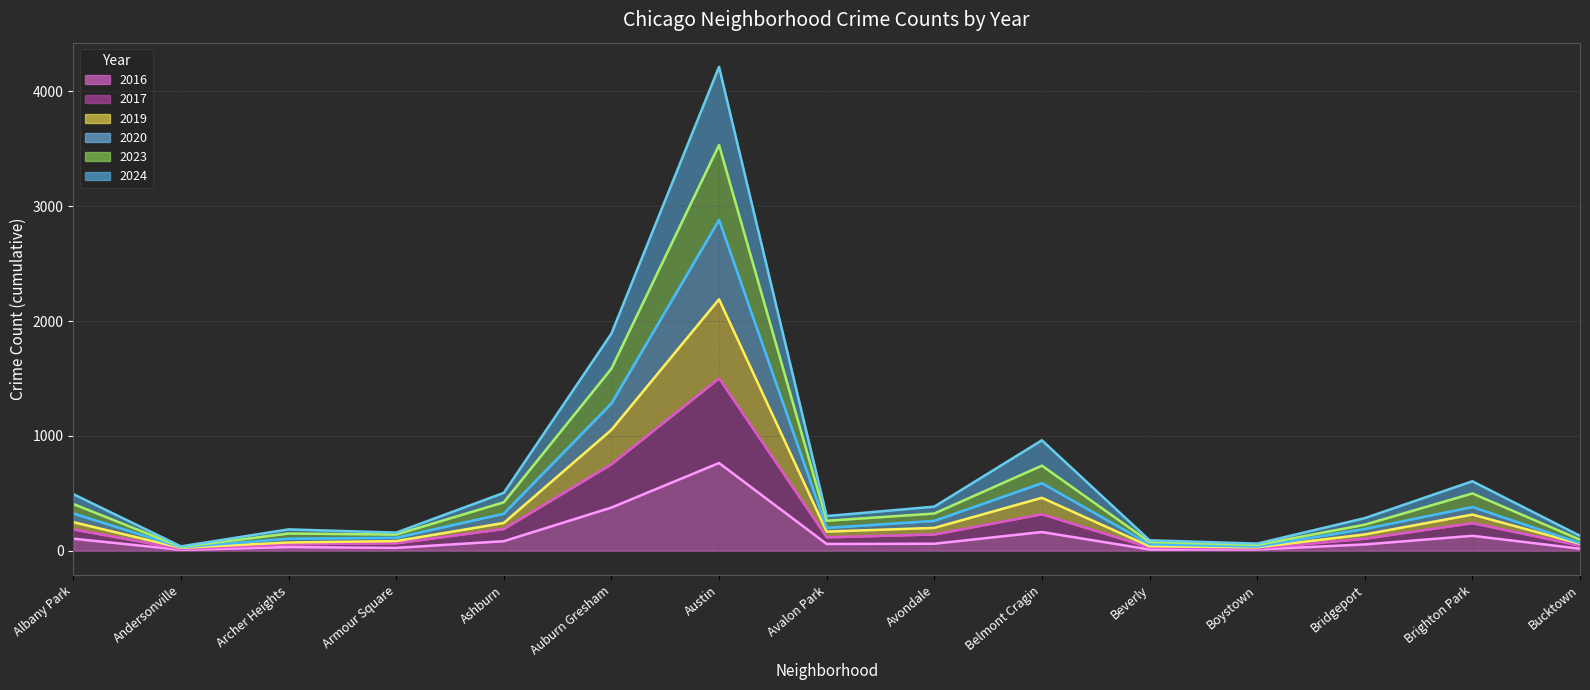

What is the label of the 2nd point from the left?

Andersonville